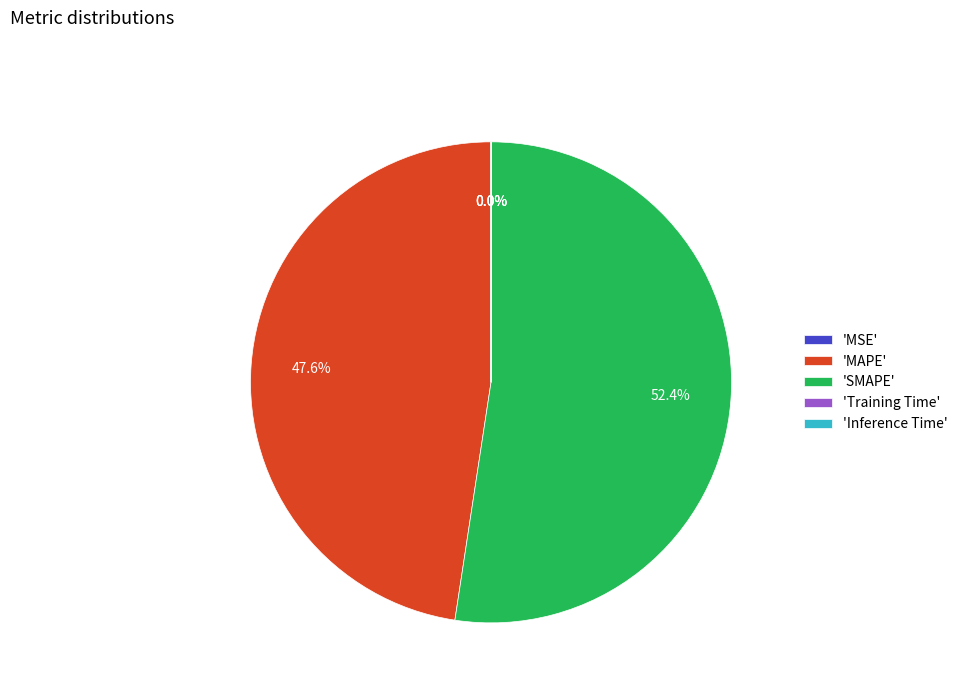

Is the sum of 'MAPE' and 'SMAPE' greater than half?

Yes